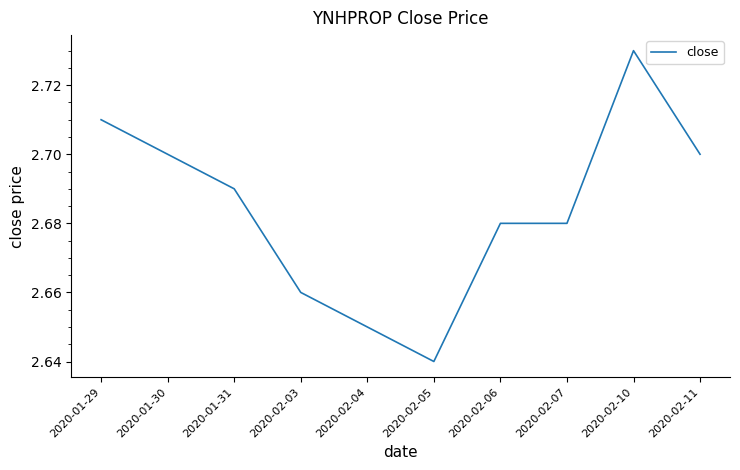

True or false: the data shows 4.8 at 2020-02-07.

False